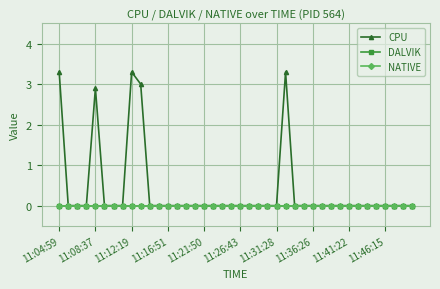

Is this an area chart (filled region under the line)?

No